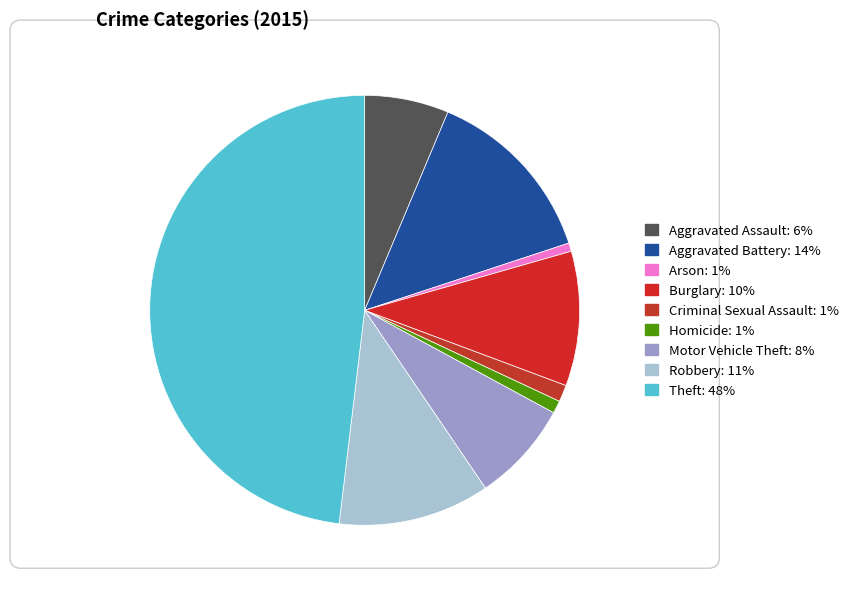

To the nearest percent, what is the combined percentage of Criminal Sexual Assault and Robbery?

13%